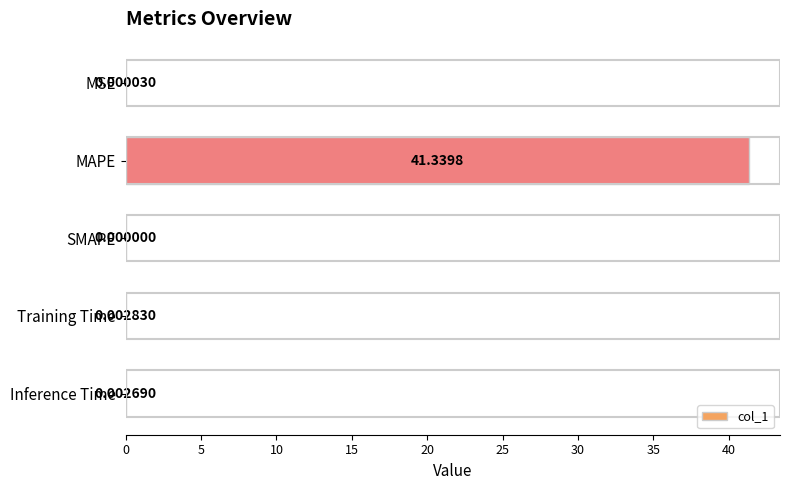

What is the sum of the values at SMAPE and MAPE?

41.3